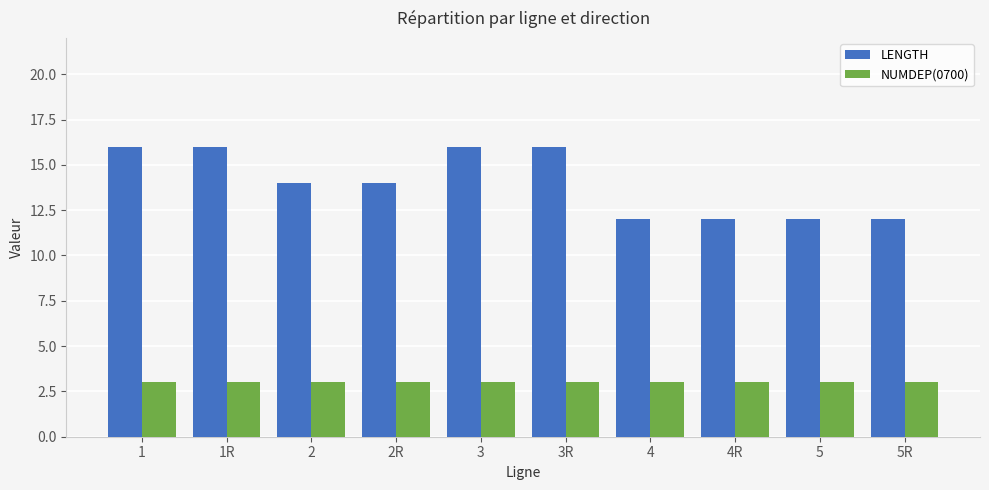

The NUMDEP(0700) series shows 3 at 4R. True or false?

True